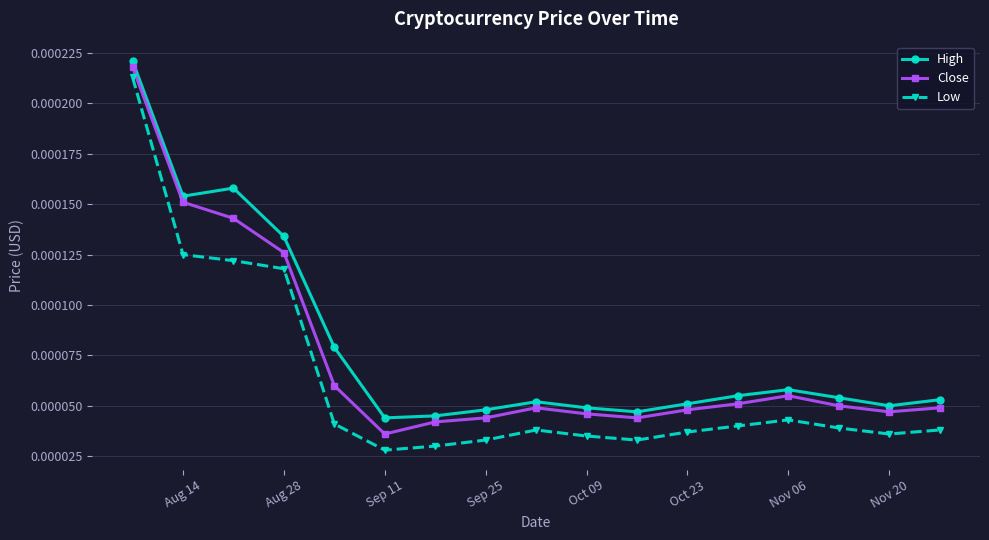

Count the Close values in the range 0 to 1.

17